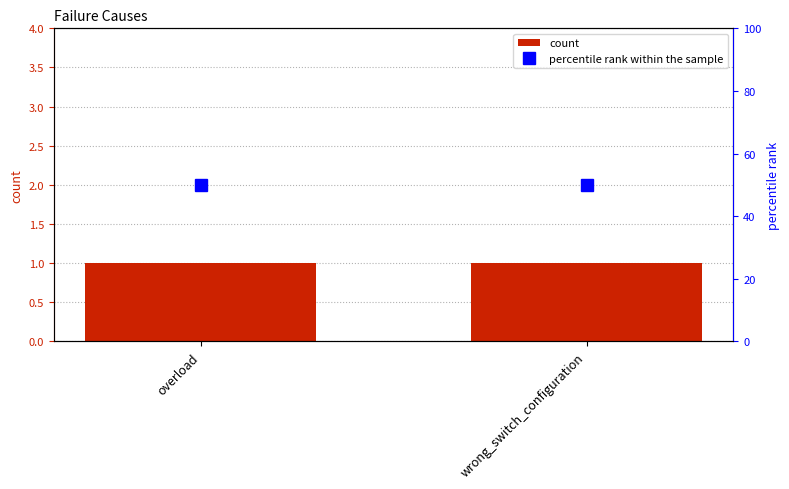

True or false: percentile rank within the sample has a value of 50 at wrong_switch_configuration.

True